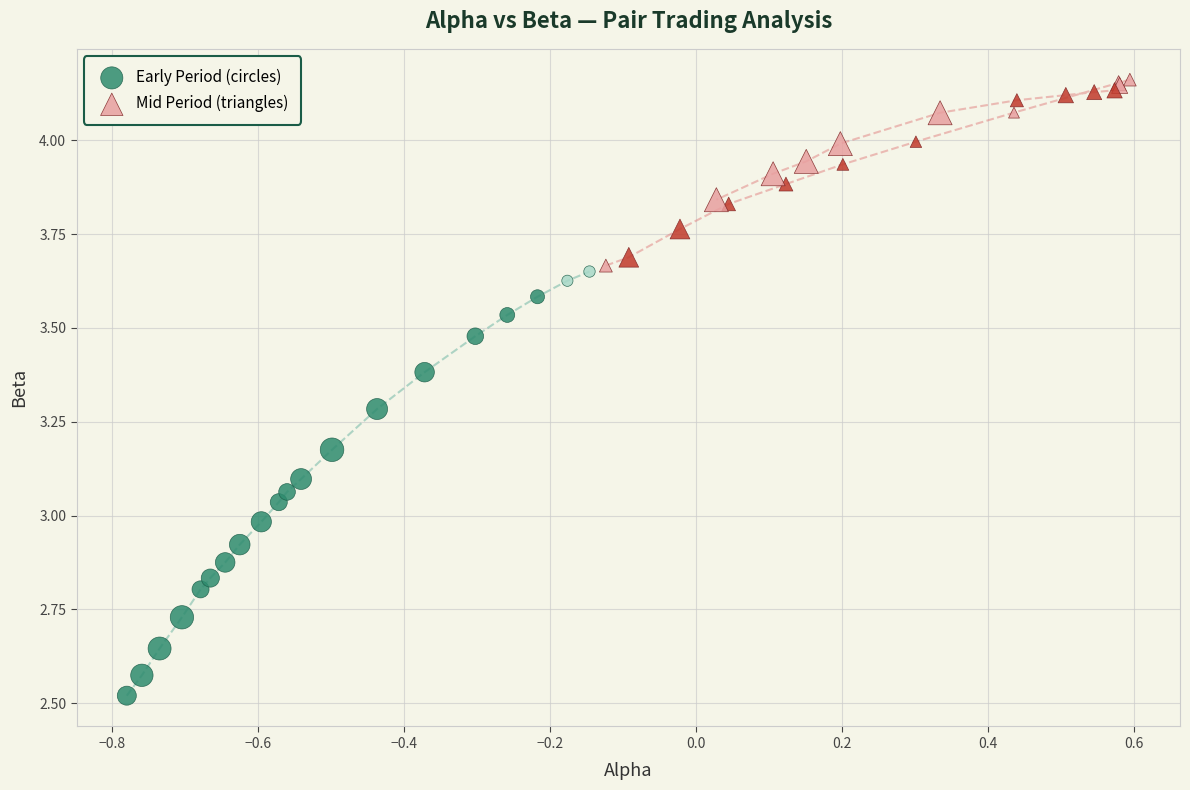

Which series contains the lowest Y value?

Early Period (circles)